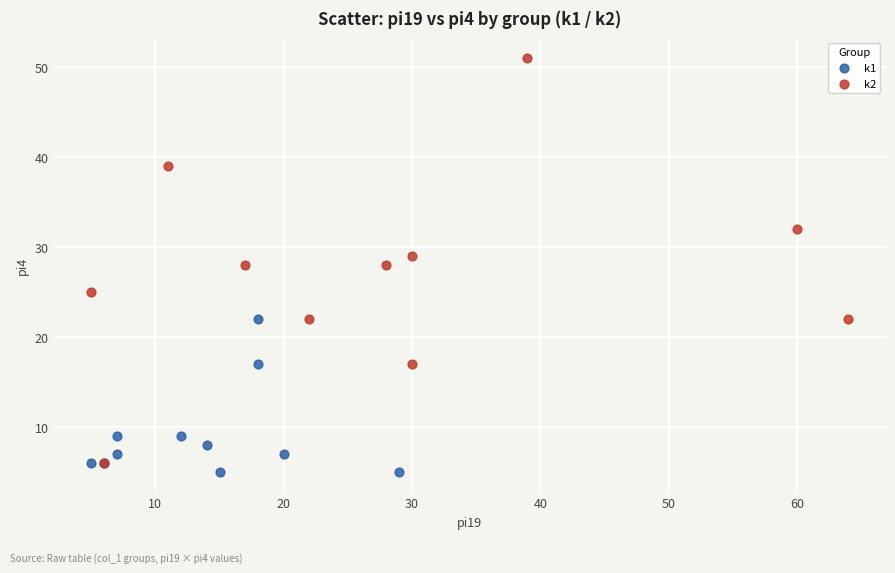

Which series has the widest spread of Y values?

k2